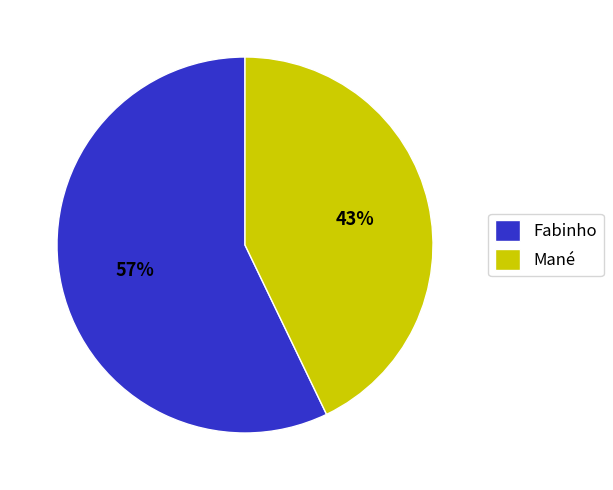

To the nearest percent, what percentage of the pie is Fabinho?

57%